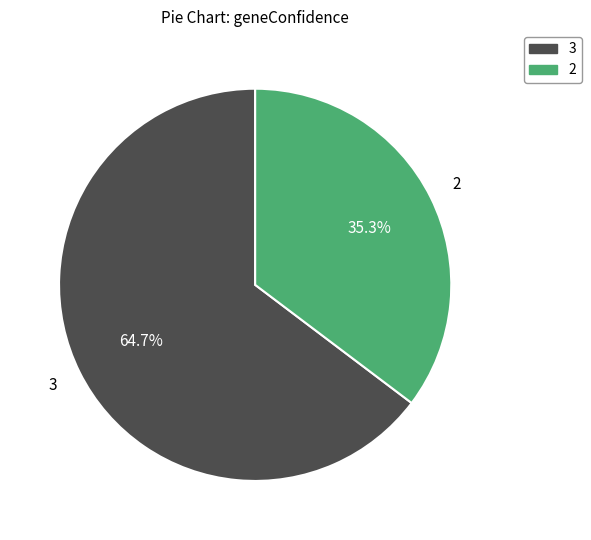

What portion of the pie excludes 3?

35.3%